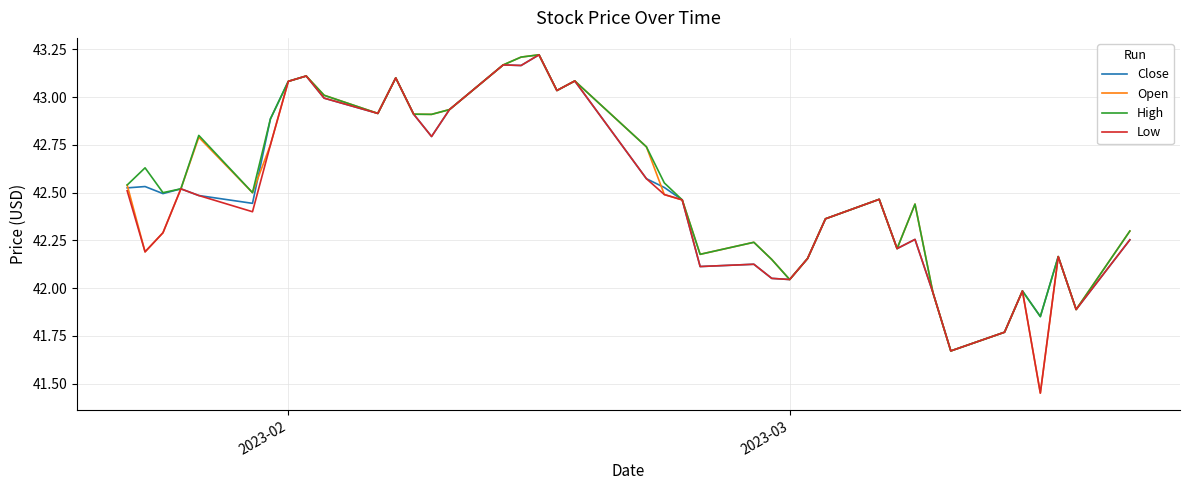

What are all the series names shown in the legend?

Close, Open, High, Low